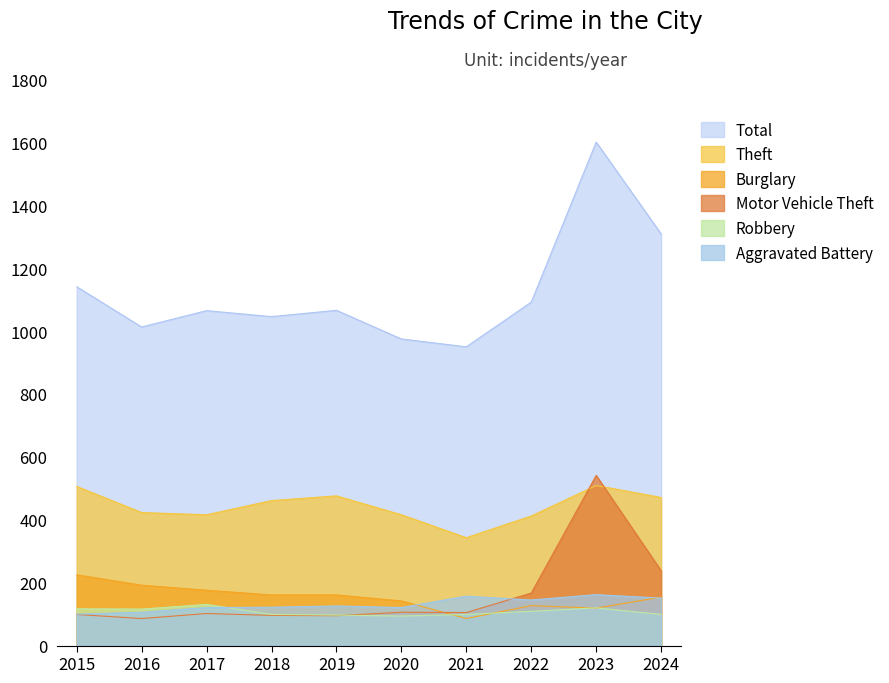

What is the difference between the second highest and minimum values in the Theft series?

163